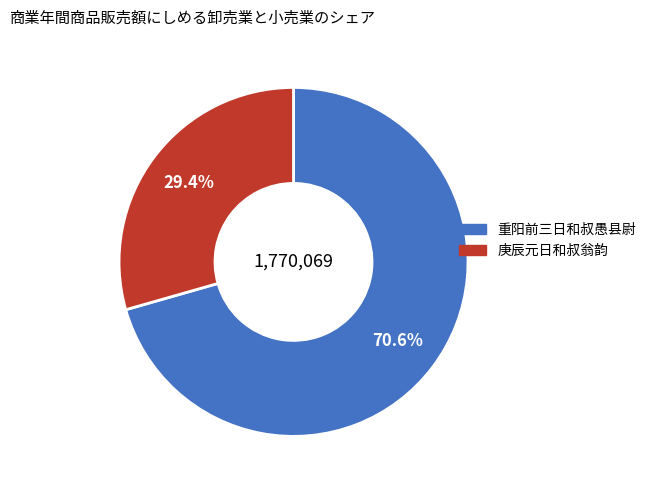

How many segments does this pie chart have?

2